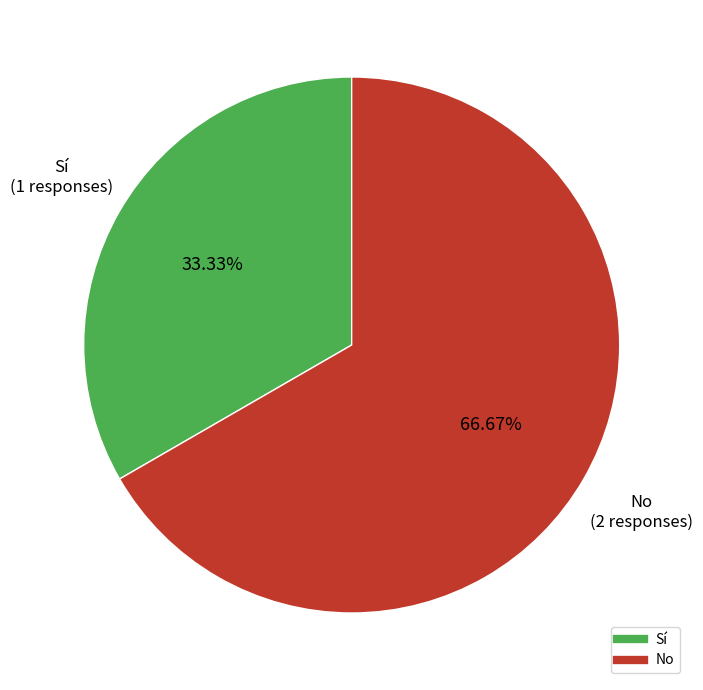

Rank the categories by value from highest to lowest.

No, Sí